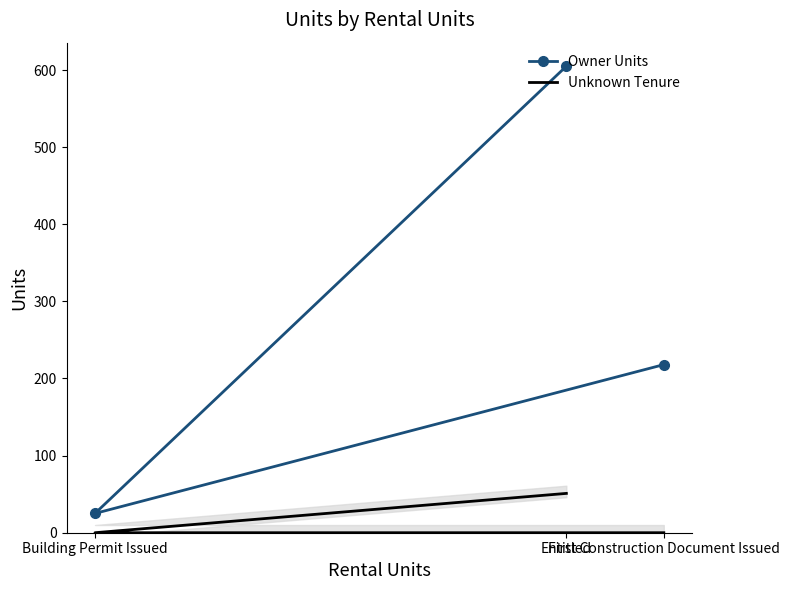

At which label does Owner Units first exceed 218?

Entitled